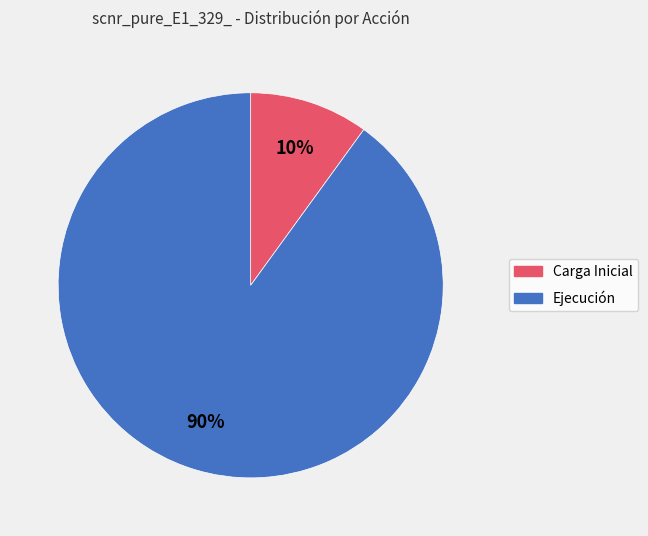

The Ejecución slice represents 99% of the pie. True or false?

False